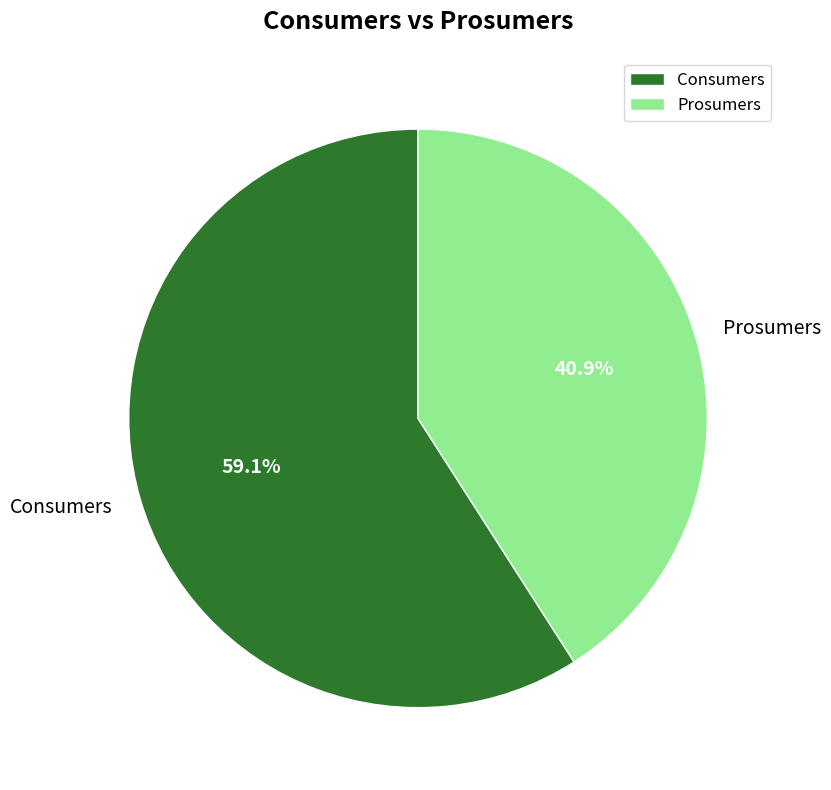

True or false: Prosumers accounts for 27% of the total.

False